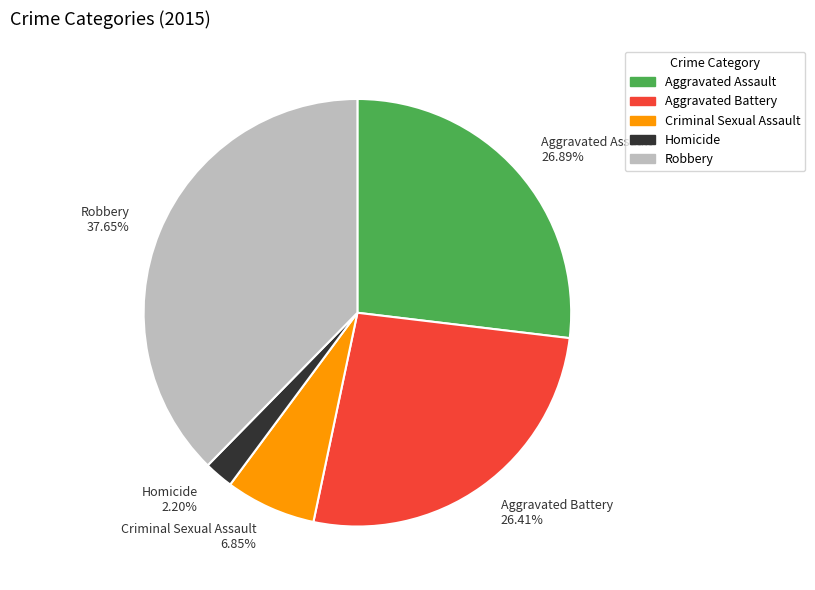

The Robbery slice represents 24% of the pie. True or false?

False